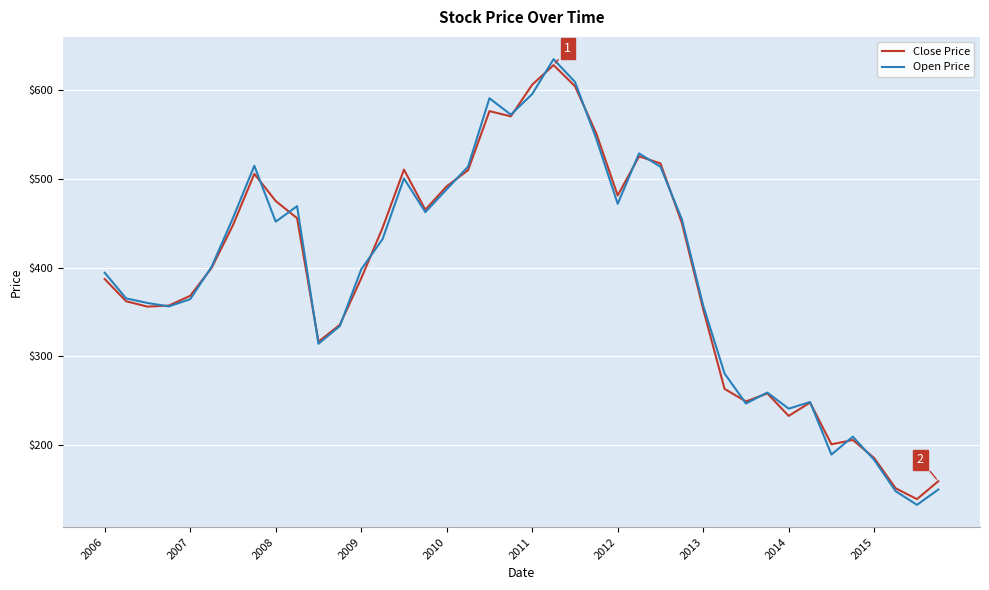

Which series has the widest spread of values?

Open Price